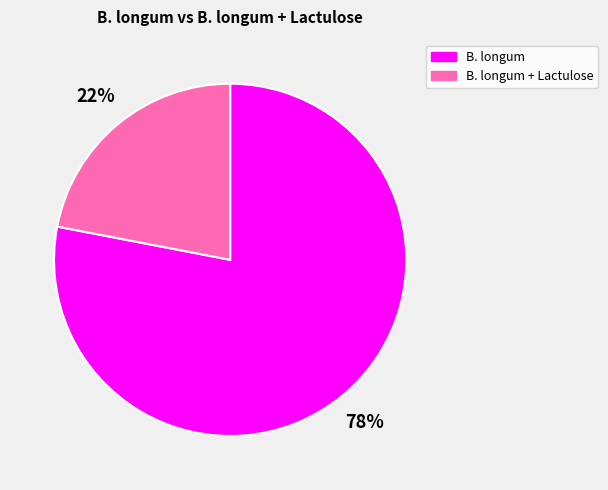

To the nearest percent, what is the average slice percentage?

50%